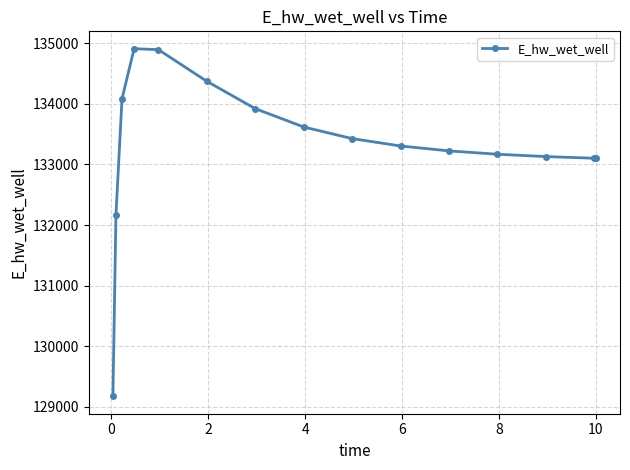

What is the smallest value displayed?

129175.2